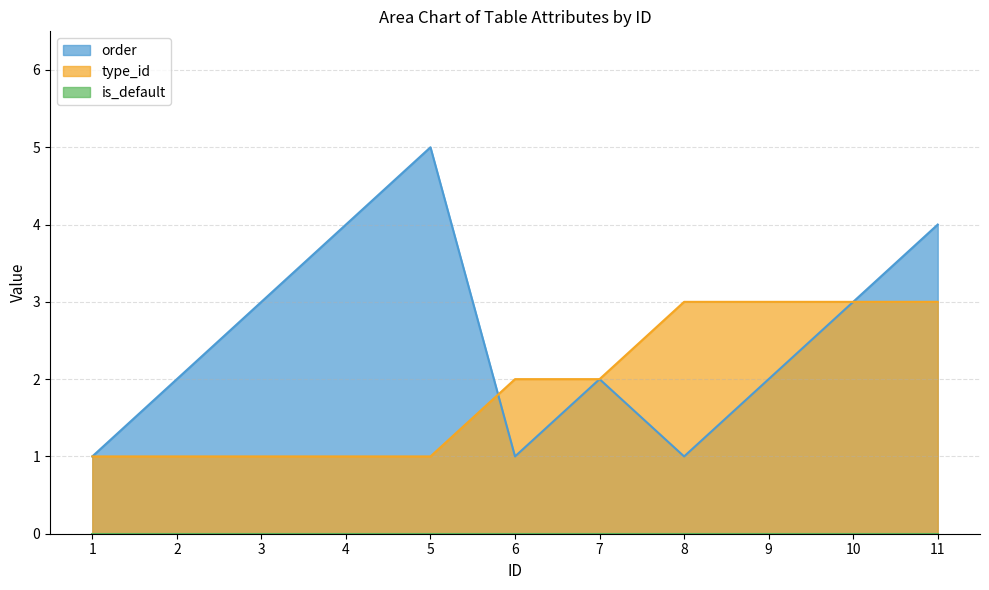

Reading right to left, list all the values displayed in this chart.

order: 11=4	10=3	9=2	8=1	7=2	6=1	5=5	4=4	3=3	2=2	1=1
type_id: 11=3	10=3	9=3	8=3	7=2	6=2	5=1	4=1	3=1	2=1	1=1